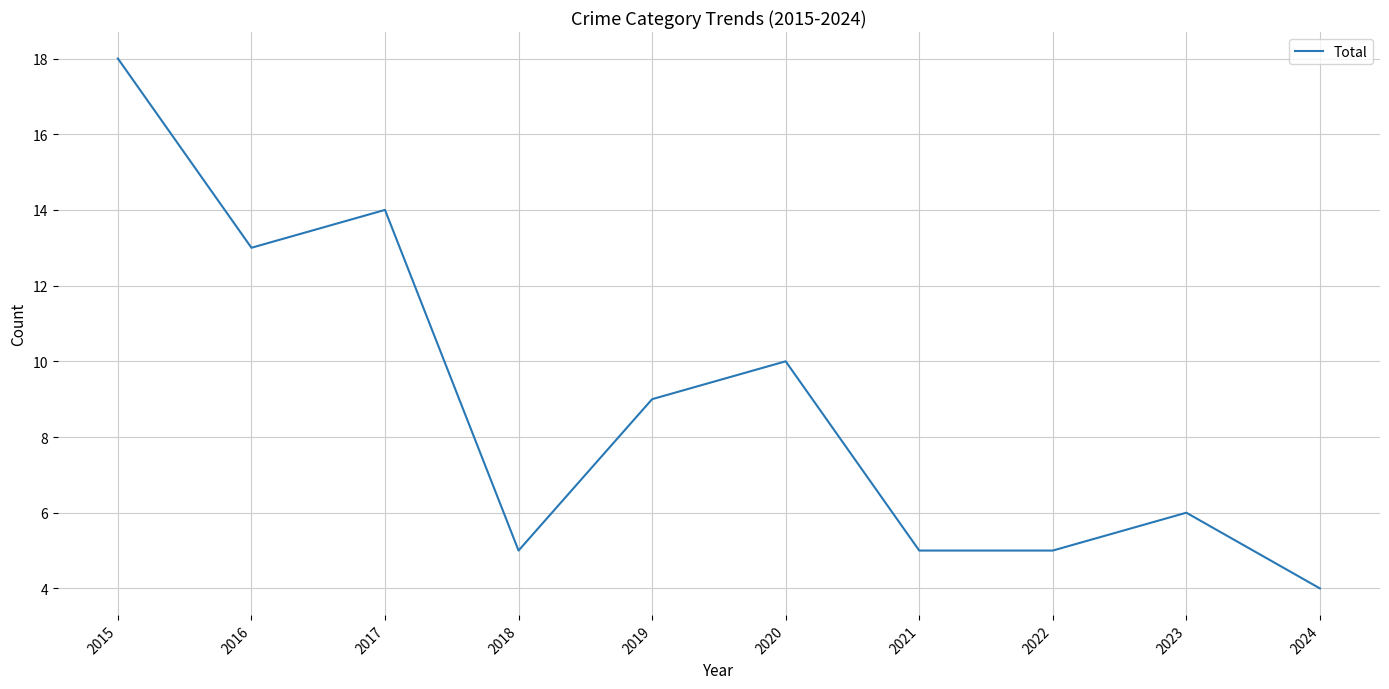

What is the difference between the values at 2019 and 2016?

4